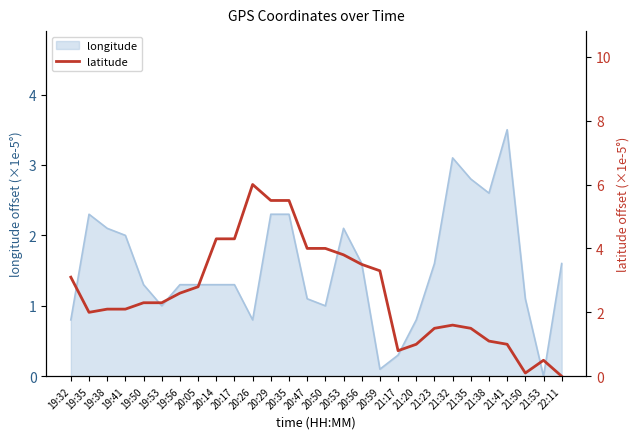

True or false: longitude has a value of 0.1 at 21:17.

False